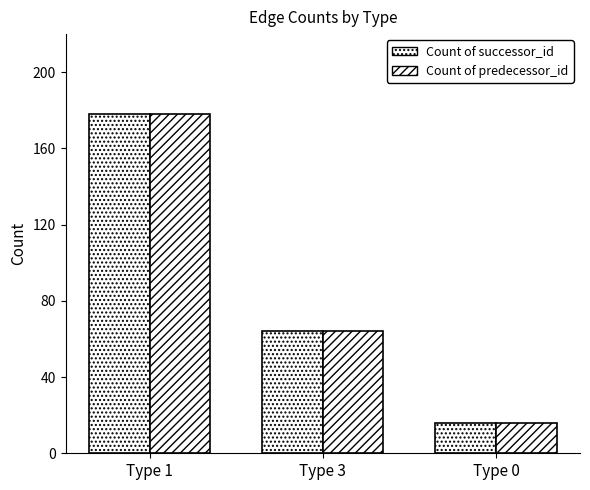

What position from the right is Type 1?

3